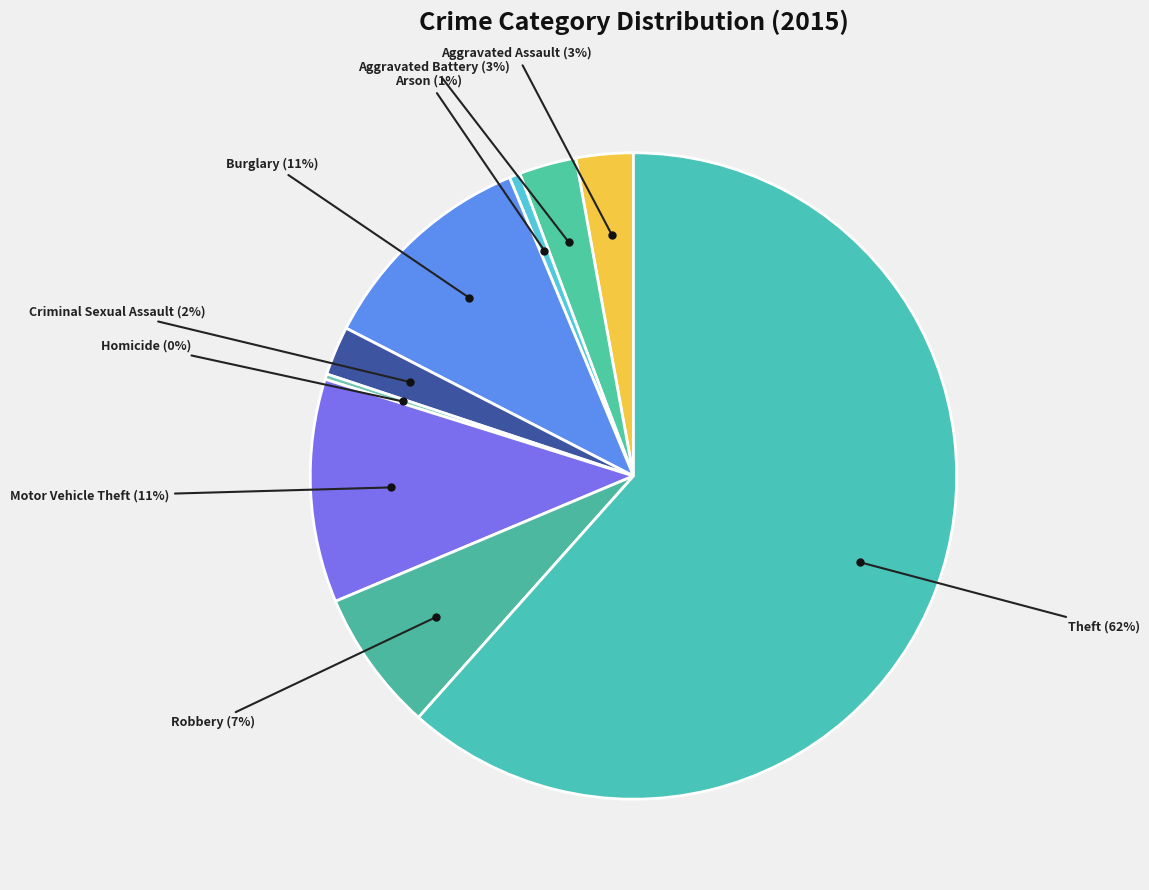

How many segments does this pie chart have?

9